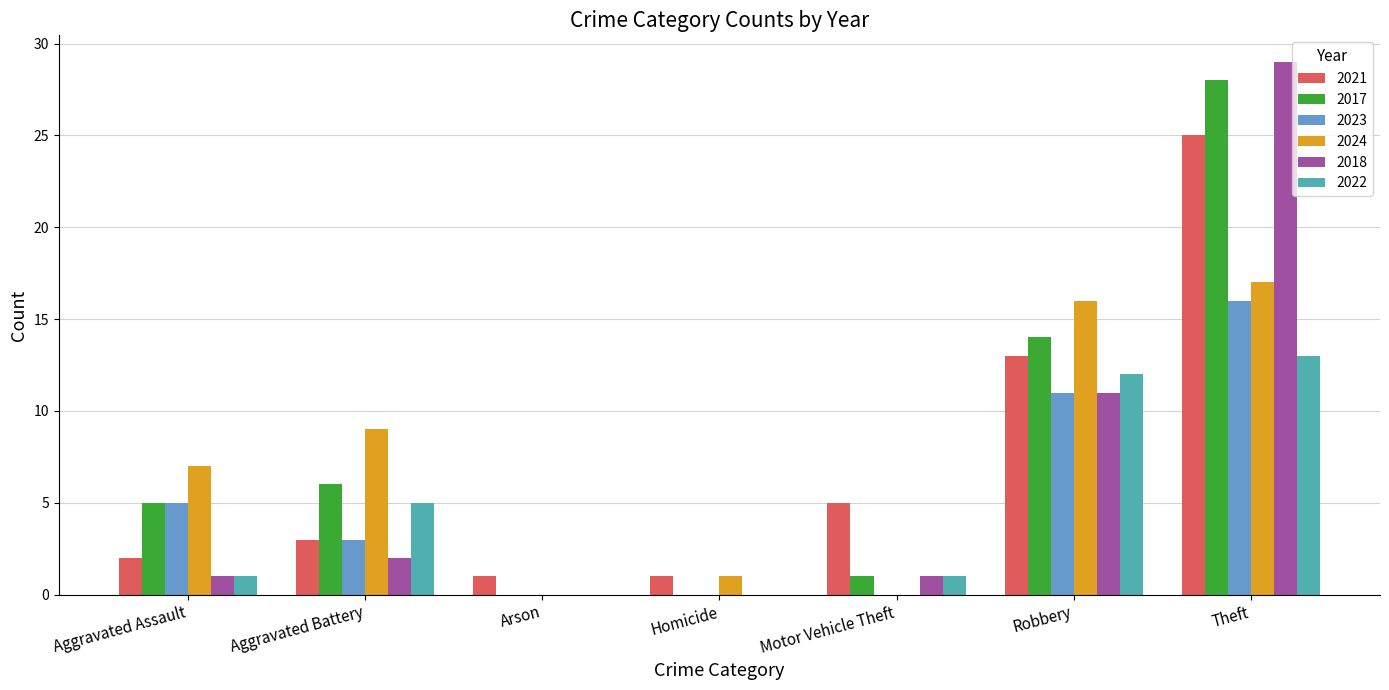

Which category has the highest value in the 2022 series?

Theft